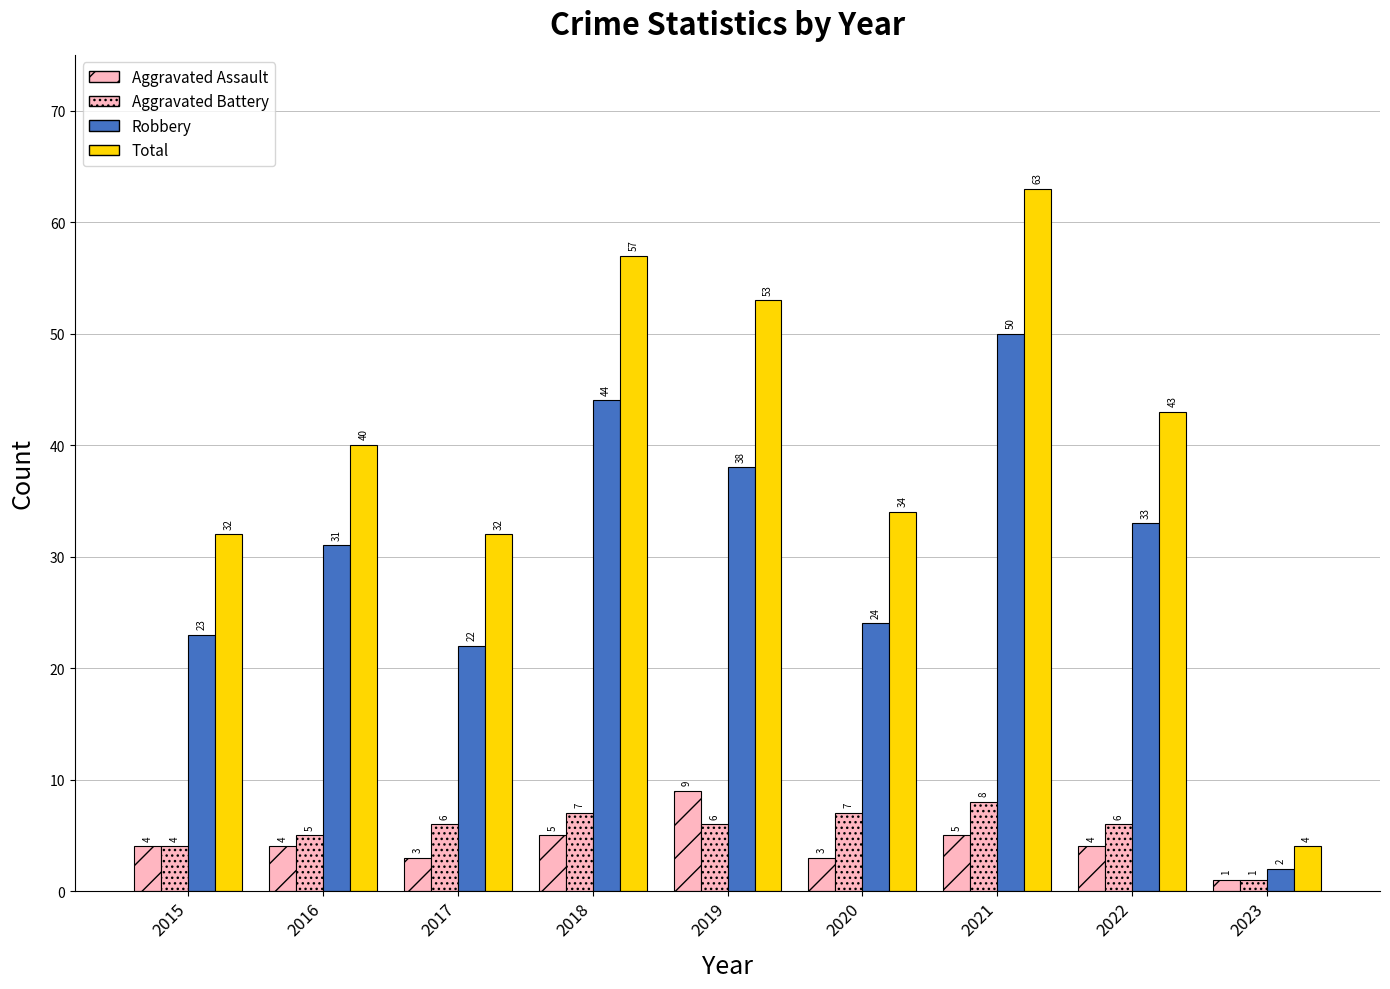

What is the difference between the highest and lowest values at 2015?

28